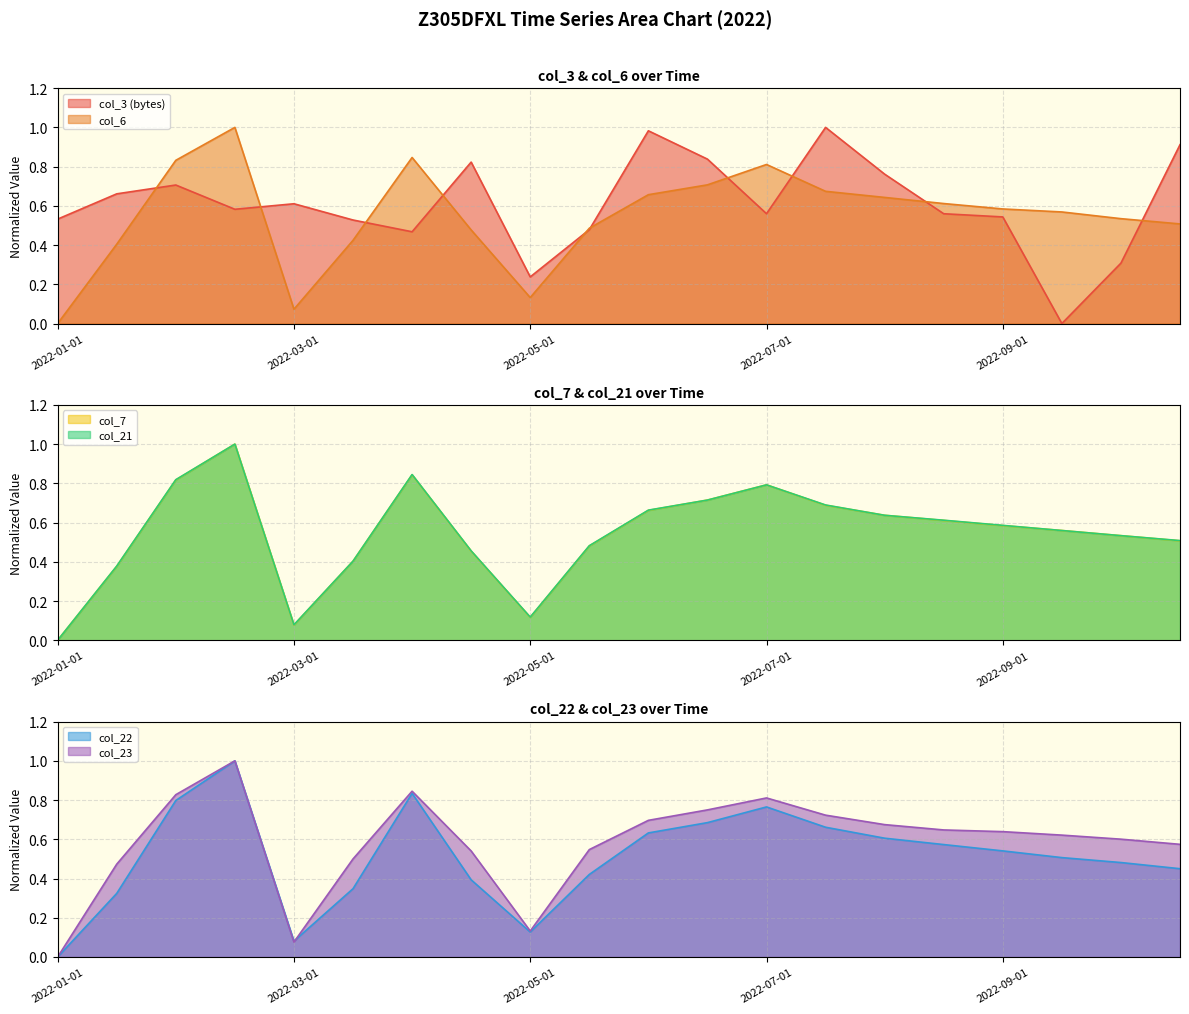

What is the label of the 11th point from the right?

2022-05-15